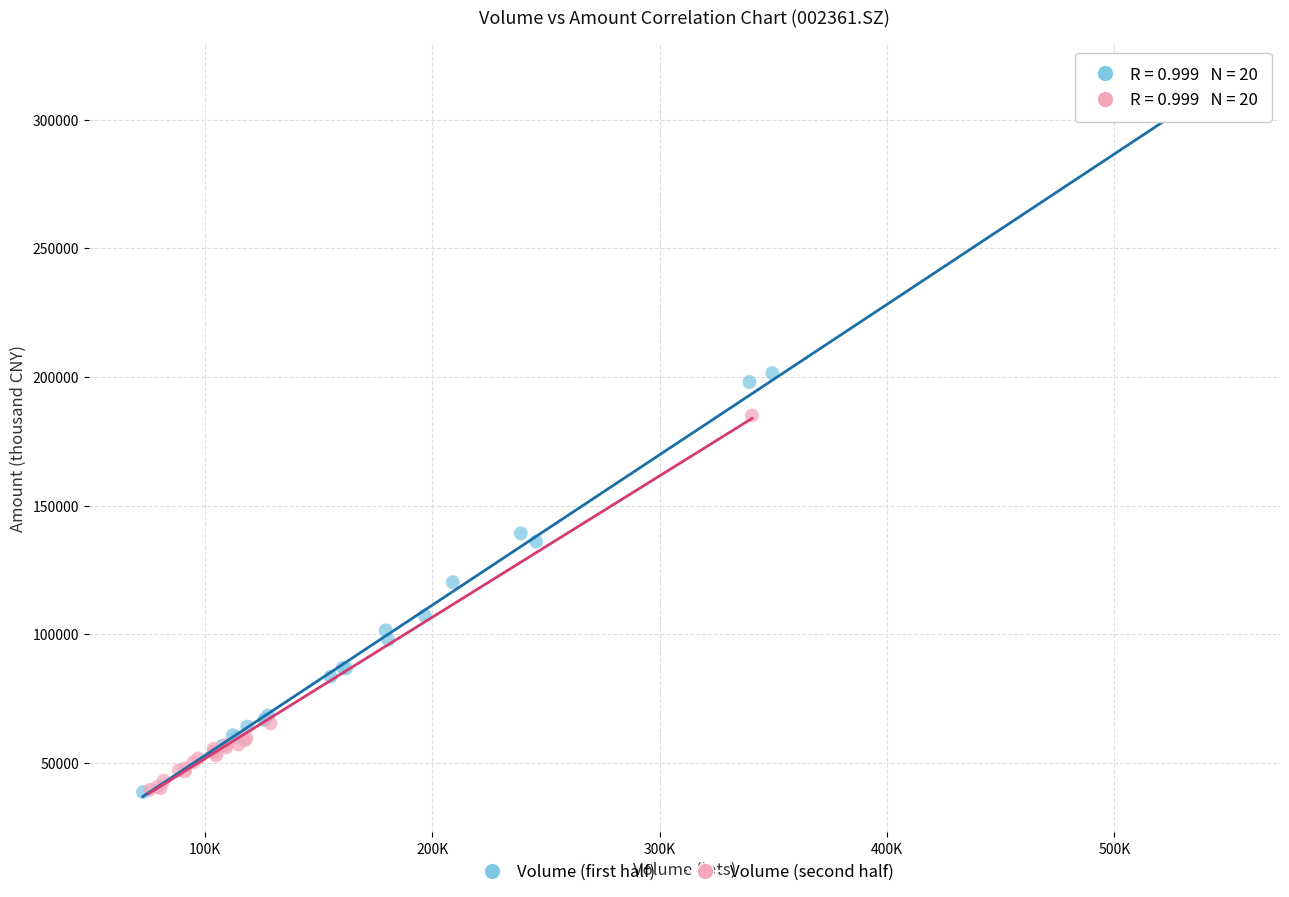

Which series has the largest Y range (max minus min)?

Volume (first half)